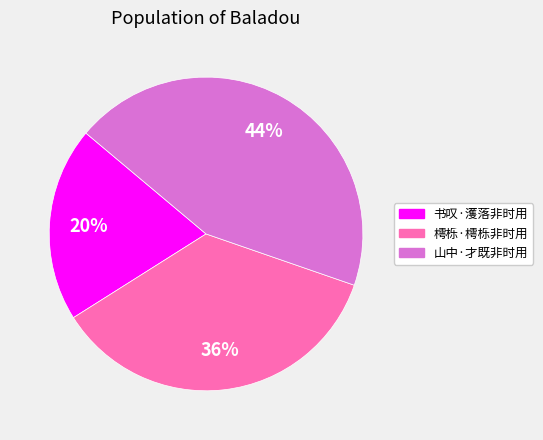

Which category has the biggest portion of the pie?

山中·才既非时用